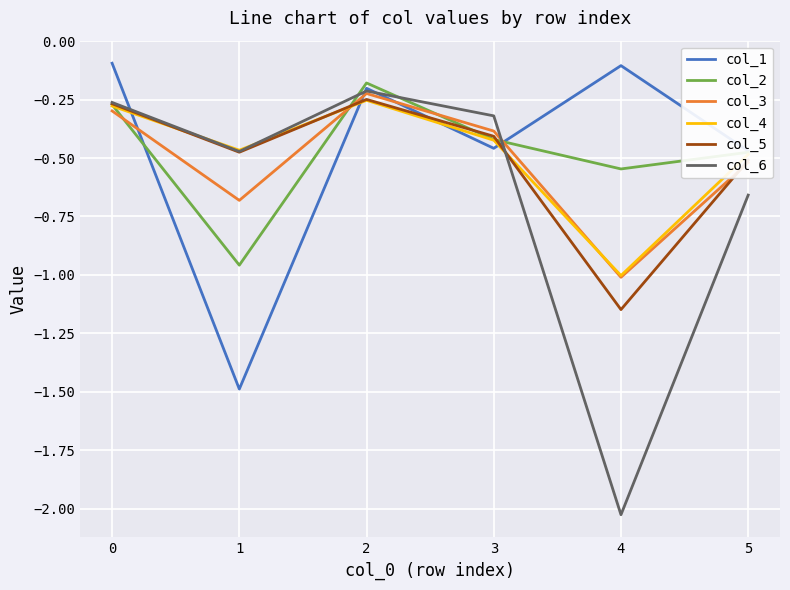

True or false: col_4 has a value of -0.1 at 0.

False